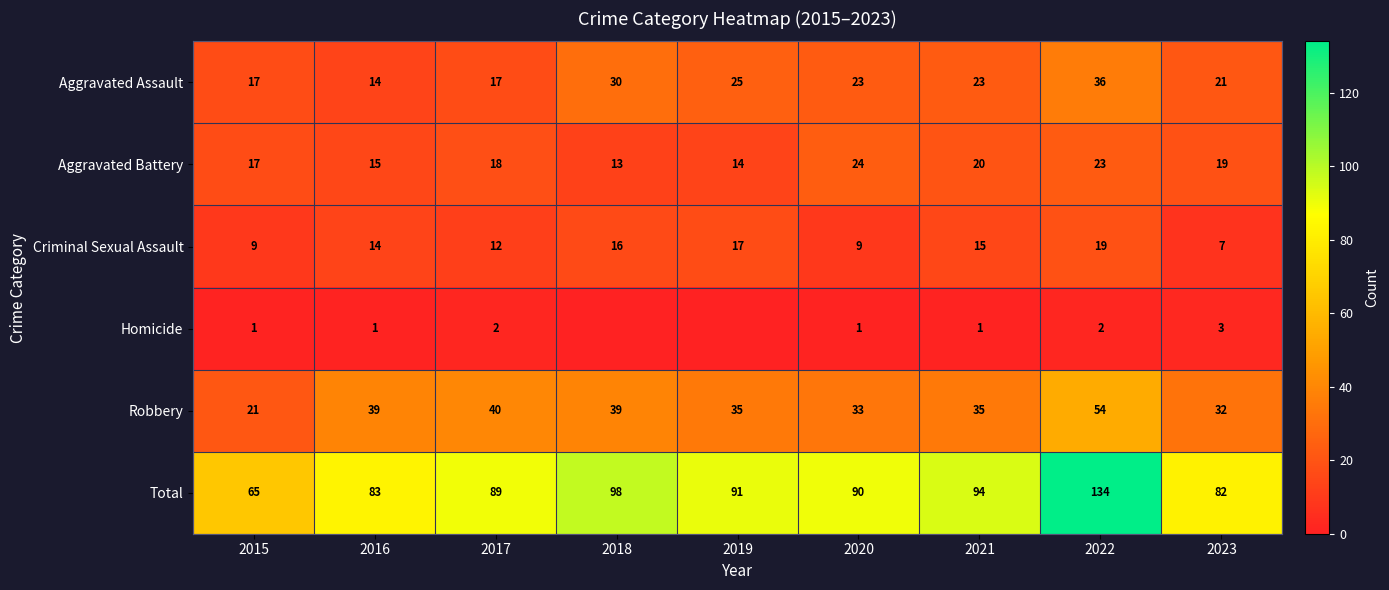

Is the value of Criminal Sexual Assault at 2016 greater than the value of Aggravated Assault at 2019?

No